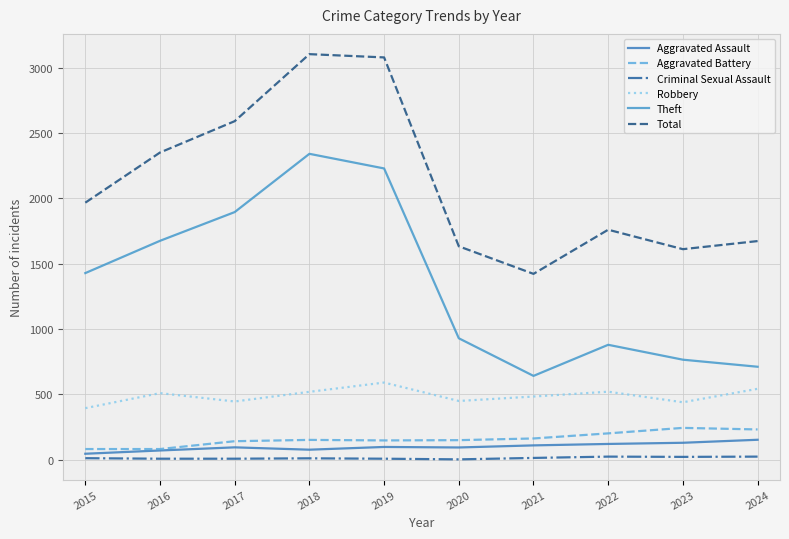

Rank the series by their maximum value, from highest to lowest.

Total, Theft, Robbery, Aggravated Battery, Aggravated Assault, Criminal Sexual Assault